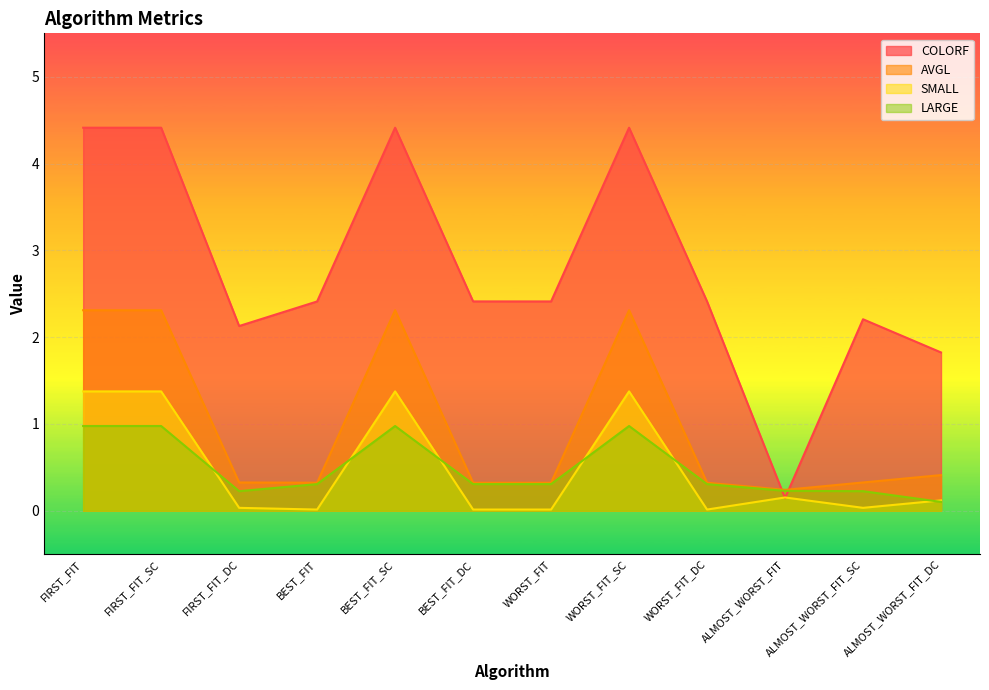

Where is the first local maximum for COLORF?

BEST_FIT_SC